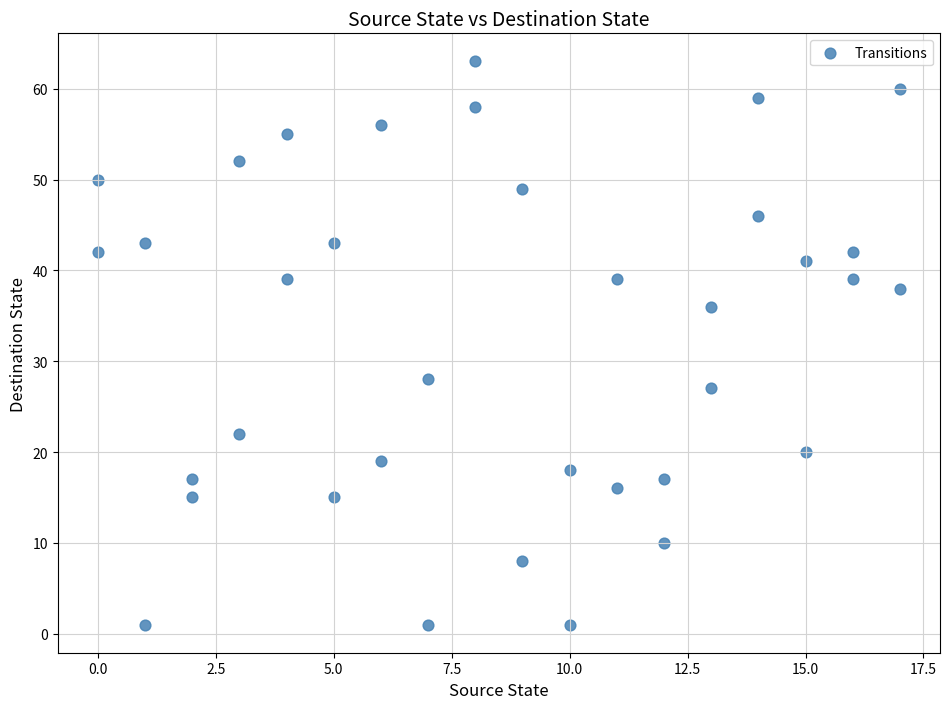

What is the range of Y values (max minus min)?

62